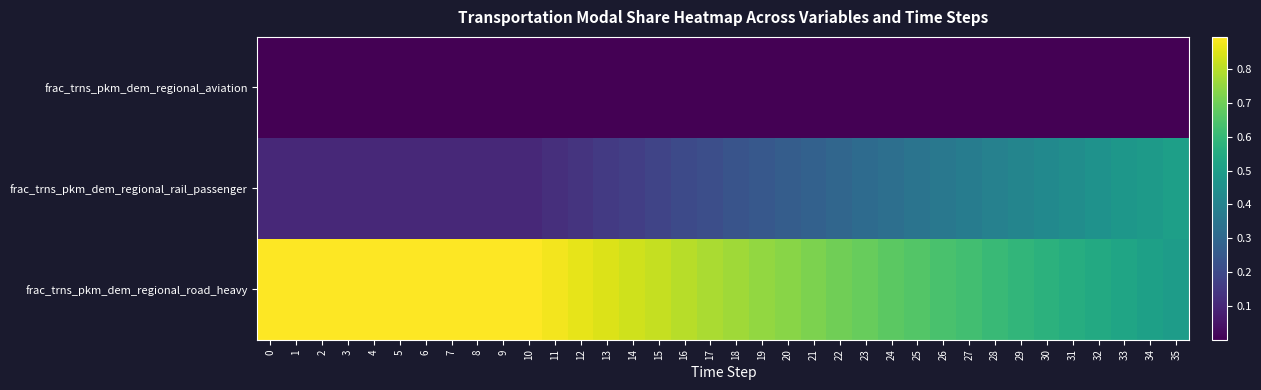

Reading left to right, transcribe all the data shown in this chart.

frac_trns_pkm_dem_regional_aviation: 0=0.0	1=0.0	2=0.0	3=0.0	4=0.0	5=0.0	6=0.0	7=0.0	8=0.0	9=0.0	10=0.0	11=0.0	12=0.0	13=0.0	14=0.0	15=0.0	16=0.0	17=0.0	18=0.0	19=0.0	20=0.0	21=0.0	22=0.0	23=0.0	24=0.0	25=0.0	26=0.0	27=0.0	28=0.0	29=0.0	30=0.0	31=0.0	32=0.0	33=0.0	34=0.0	35=0.0
frac_trns_pkm_dem_regional_rail_passenger: 0=0.1	1=0.1	2=0.1	3=0.1	4=0.1	5=0.1	6=0.1	7=0.1	8=0.1	9=0.1	10=0.1	11=0.1	12=0.1	13=0.2	14=0.2	15=0.2	16=0.2	17=0.2	18=0.2	19=0.2	20=0.3	21=0.3	22=0.3	23=0.3	24=0.3	25=0.3	26=0.4	27=0.4	28=0.4	29=0.4	30=0.4	31=0.4	32=0.5	33=0.5	34=0.5	35=0.5
frac_trns_pkm_dem_regional_road_heavy: 0=0.9	1=0.9	2=0.9	3=0.9	4=0.9	5=0.9	6=0.9	7=0.9	8=0.9	9=0.9	10=0.9	11=0.9	12=0.9	13=0.8	14=0.8	15=0.8	16=0.8	17=0.8	18=0.8	19=0.8	20=0.7	21=0.7	22=0.7	23=0.7	24=0.7	25=0.7	26=0.6	27=0.6	28=0.6	29=0.6	30=0.6	31=0.6	32=0.5	33=0.5	34=0.5	35=0.5